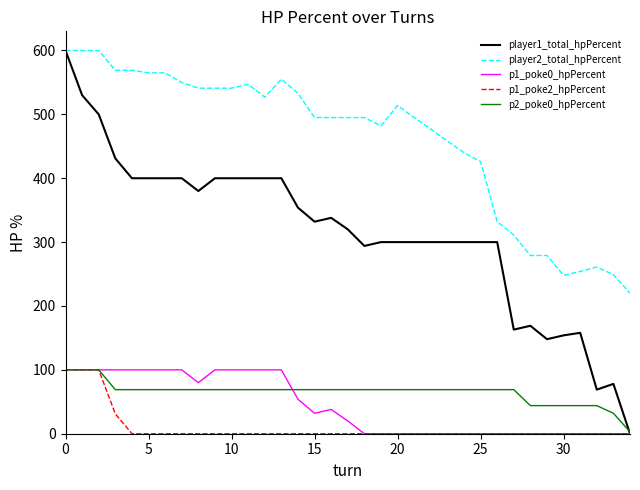

Which series has the largest total across all categories?

player2_total_hpPercent